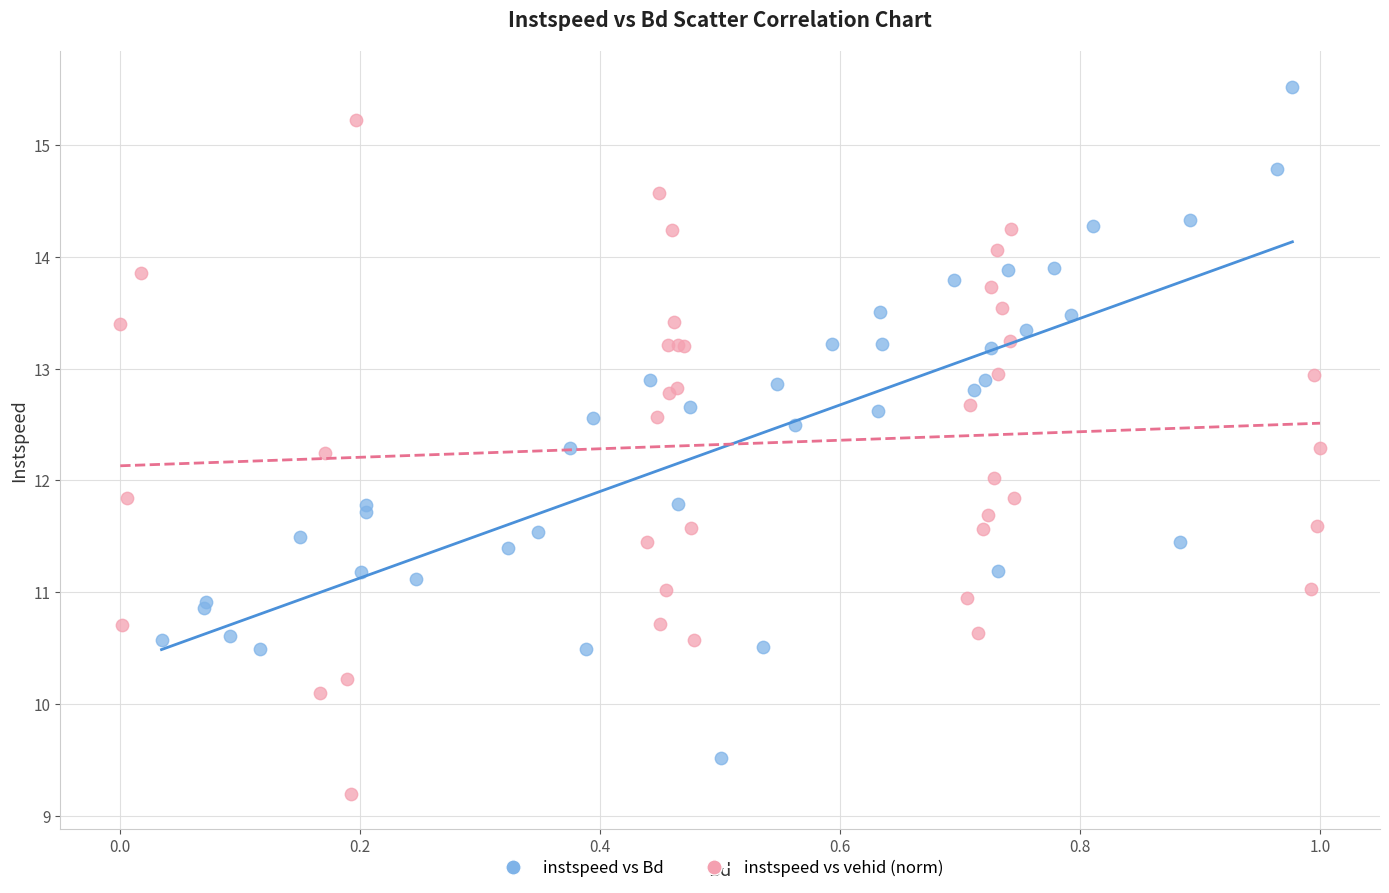

What are all the series names shown in the legend?

instspeed vs Bd, instspeed vs vehid (norm)